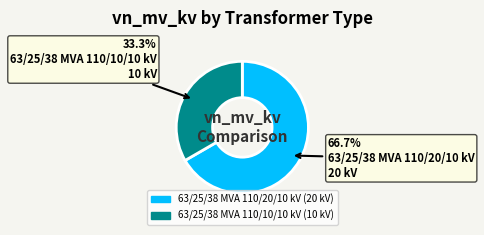

How much of the chart is everything except 63/25/38 MVA 110/10/10 kV?

66.7%